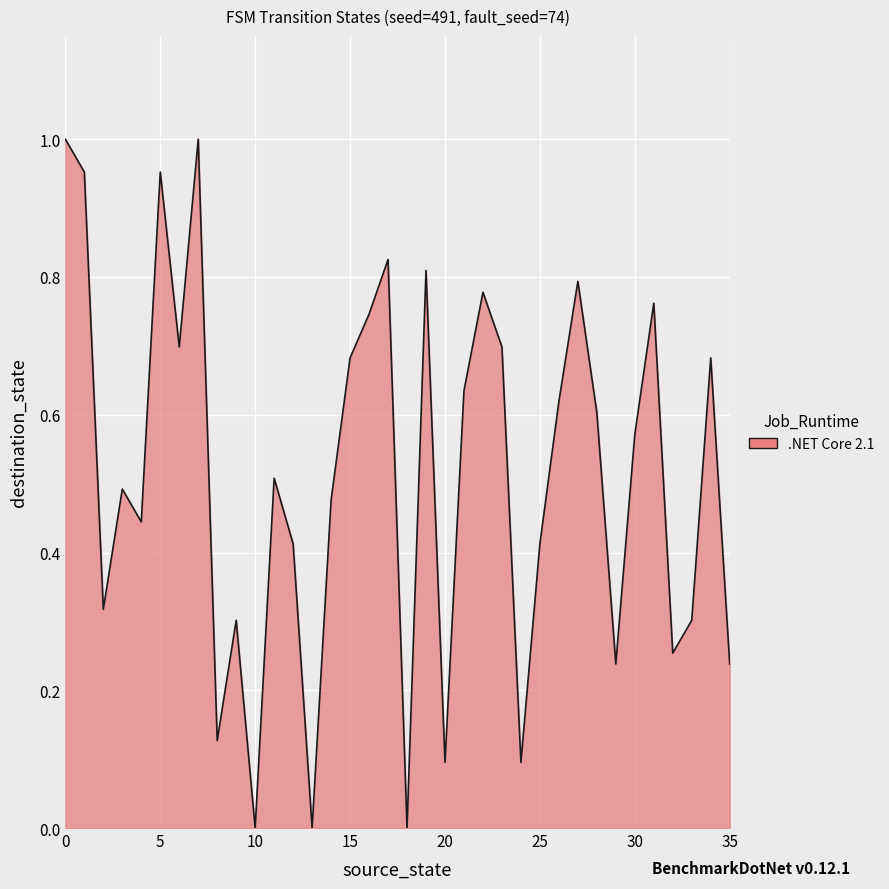

How many interior local peaks (higher than both neighbors) does the data have?

11